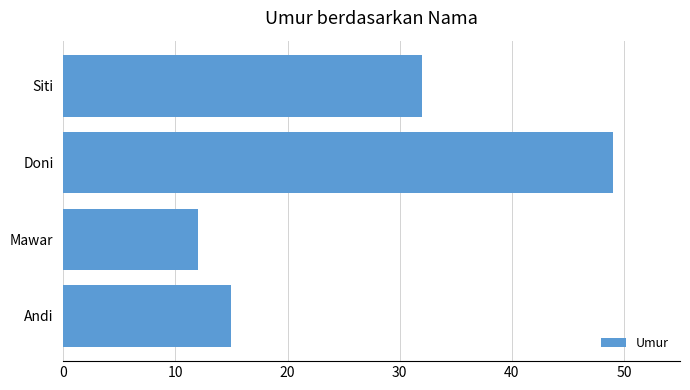

Does the chart contain stacked bars?

No